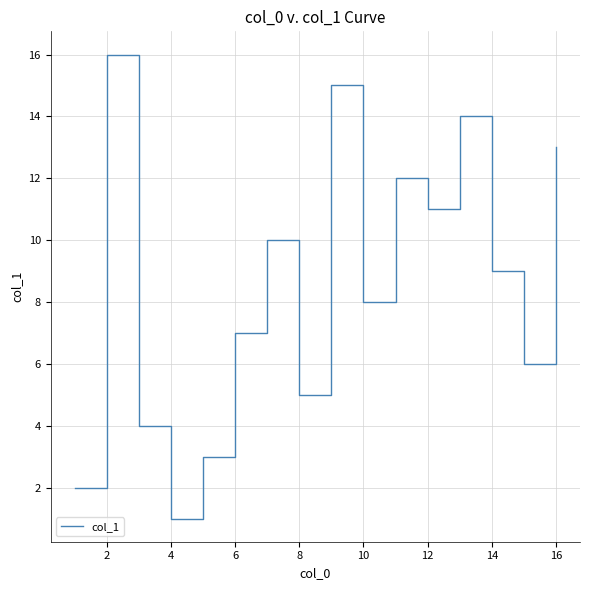

What is the maximum value shown in the chart?

16